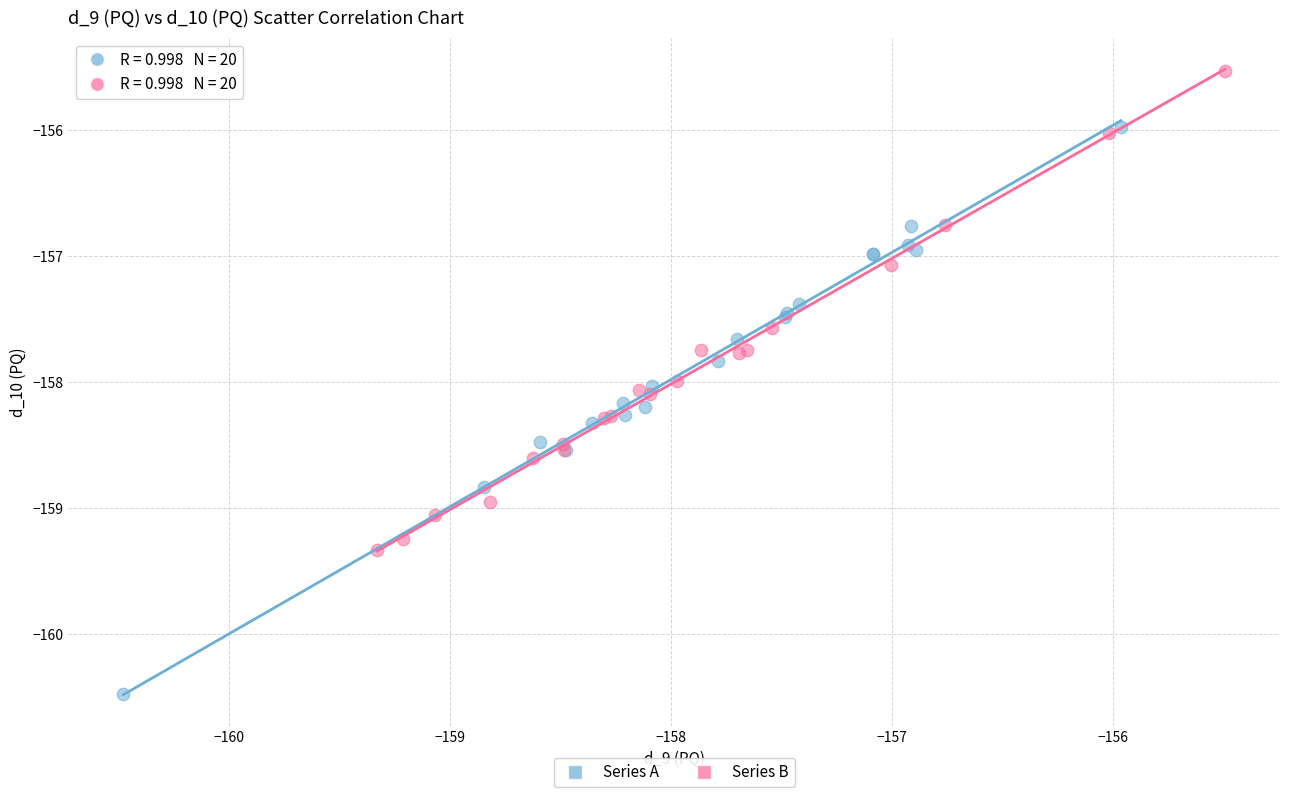

Which series has the widest spread of Y values?

Series A